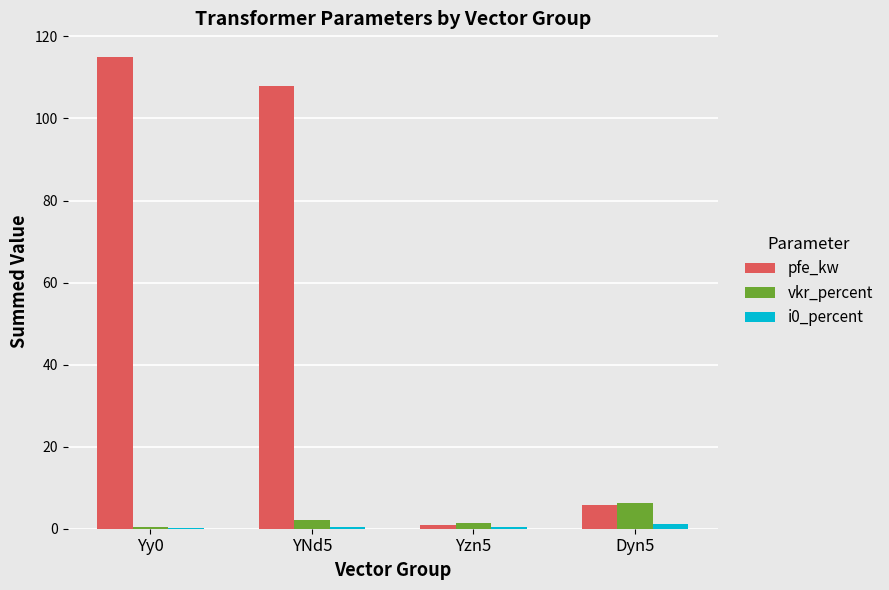

Is it true that vkr_percent equals 1.4 at Yzn5?

True